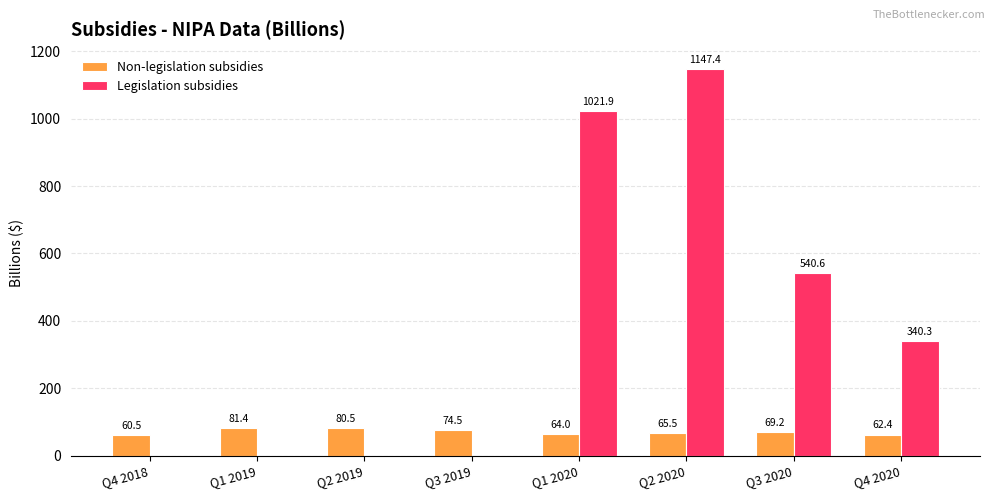

Which label corresponds to the largest value in the chart?

Q2 2020